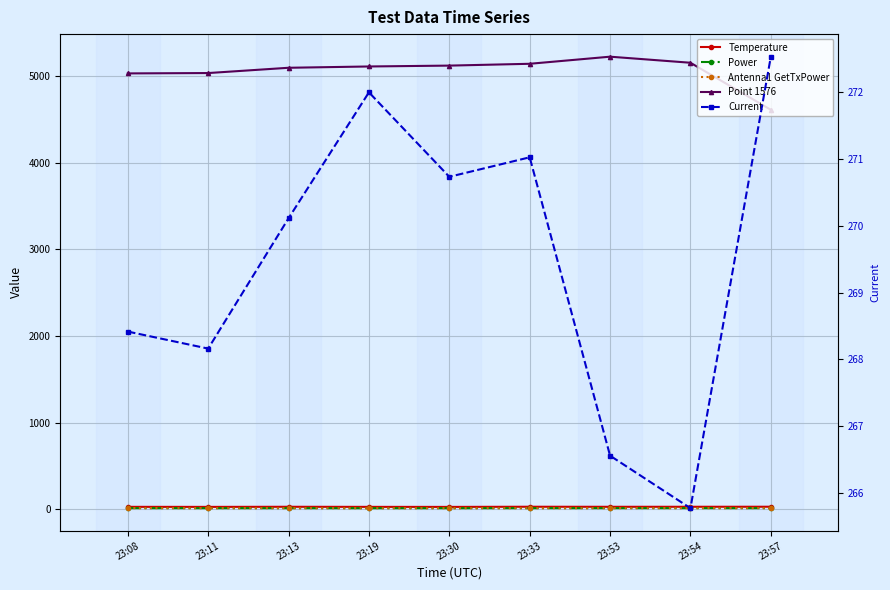

True or false: Antenna1 GetTxPower and Temperature cross at least once.

False